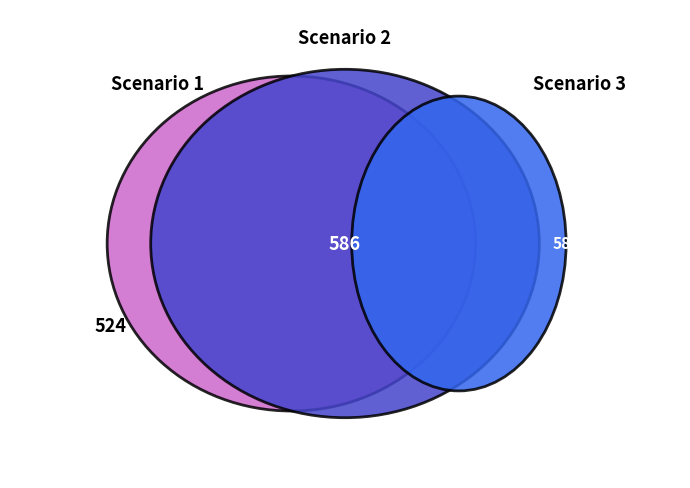

Is there a majority slice in this chart?

No